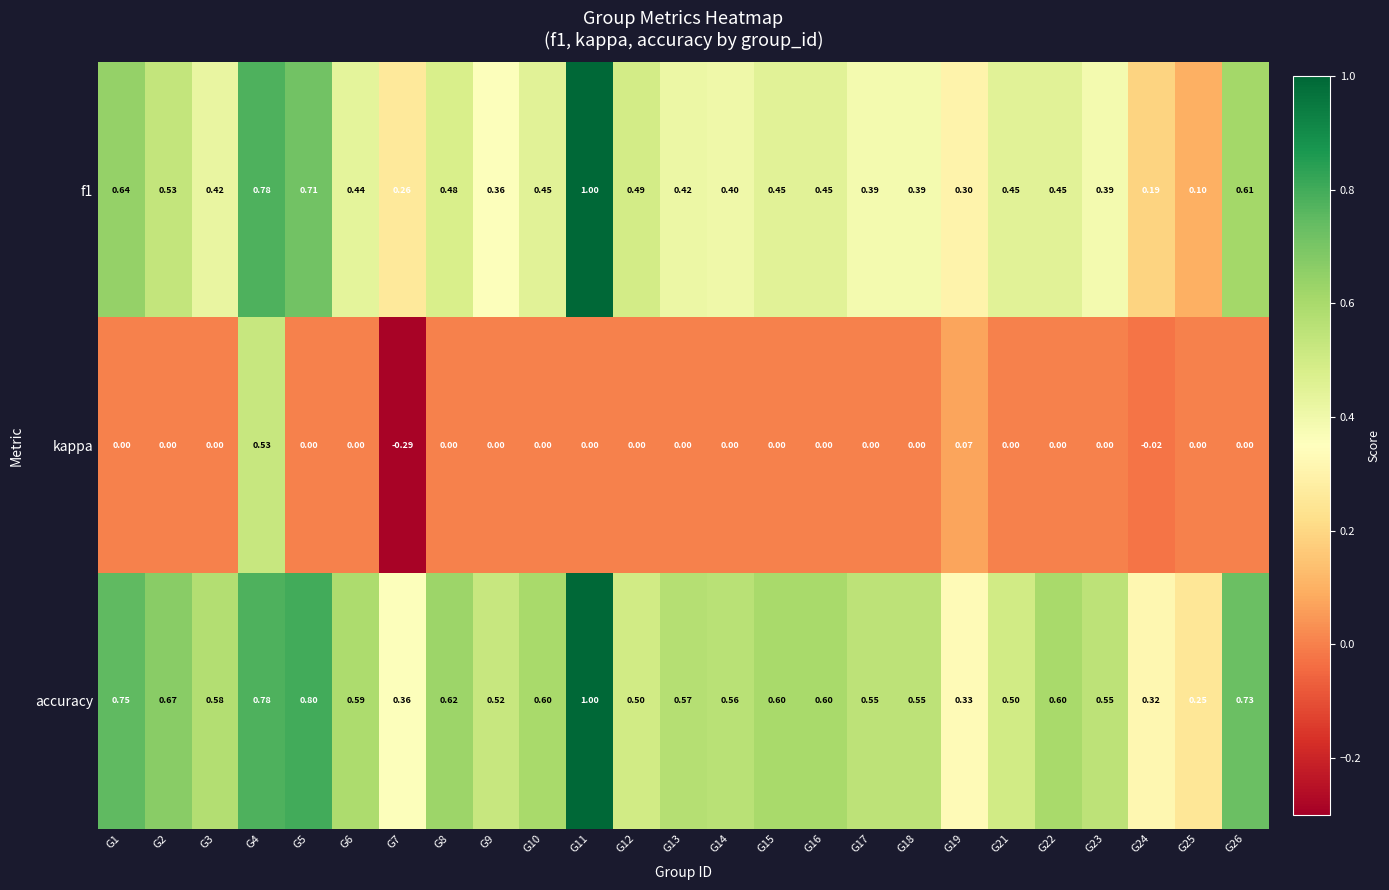

Is the value of f1 at G12 greater than the value of kappa at G10?

Yes